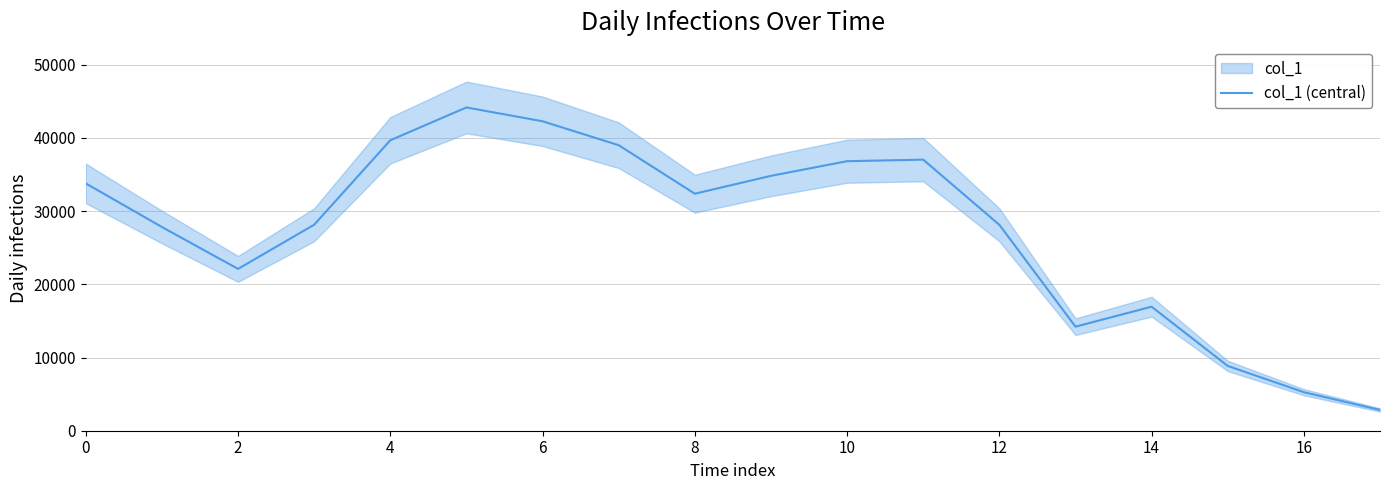

The value of col_1 (central) at 16 is 9358. True or false?

False